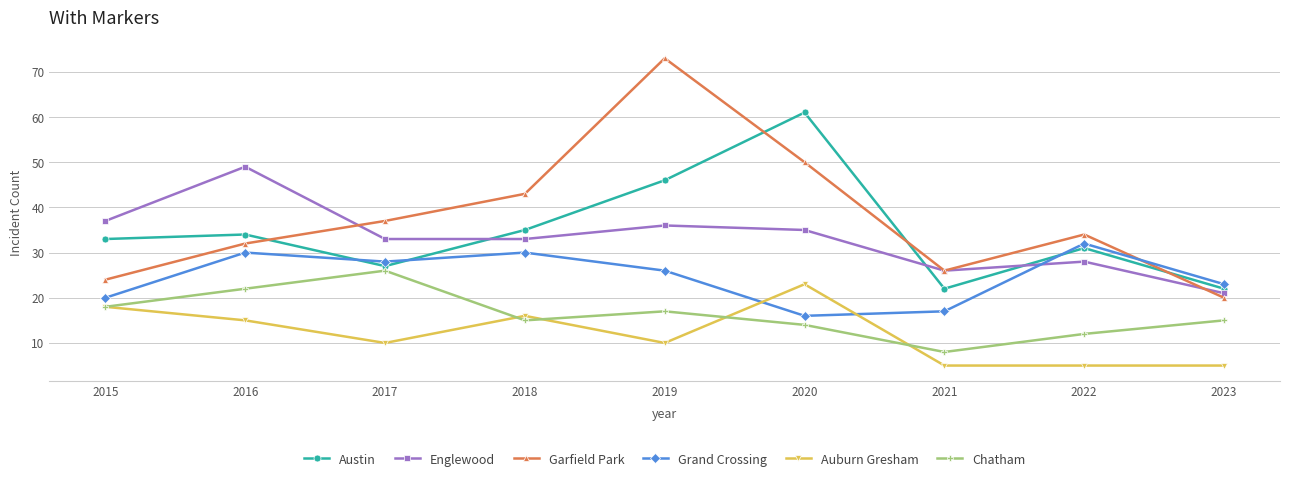

How many interior local valleys does the Grand Crossing series have?

2